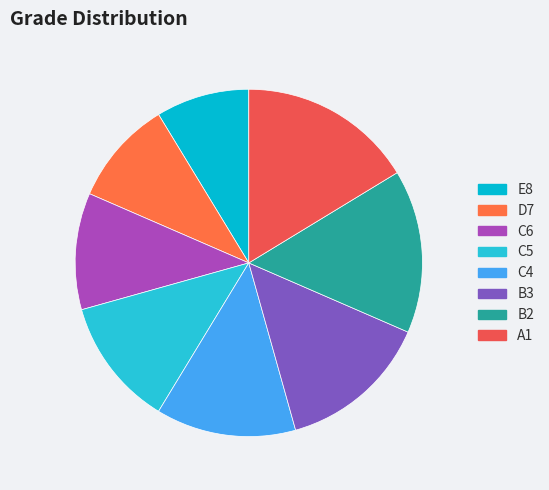

Which category has the smallest portion of the pie?

E8